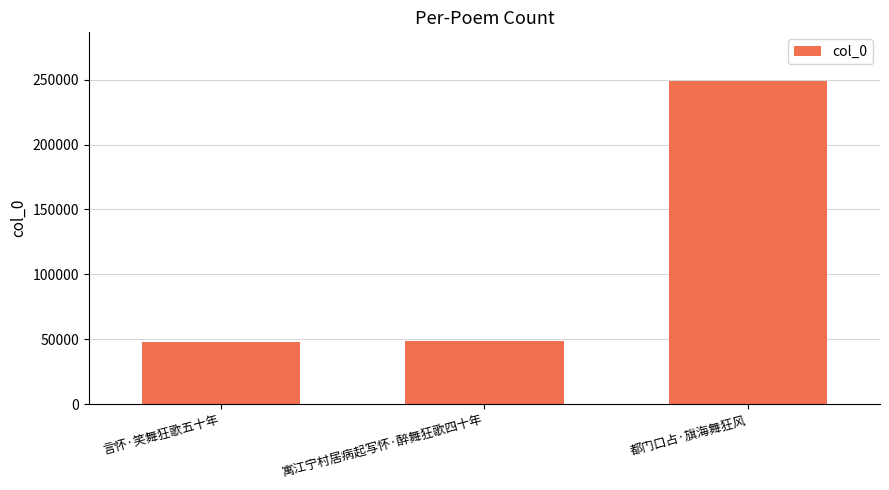

What is the minimum value shown in the chart?

47989